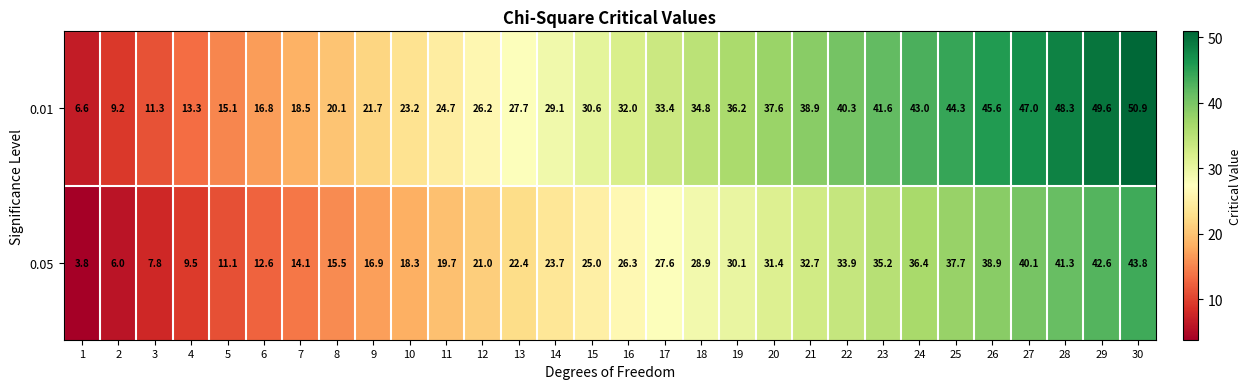

List the series in order of their peak value, highest first.

0.01, 0.05